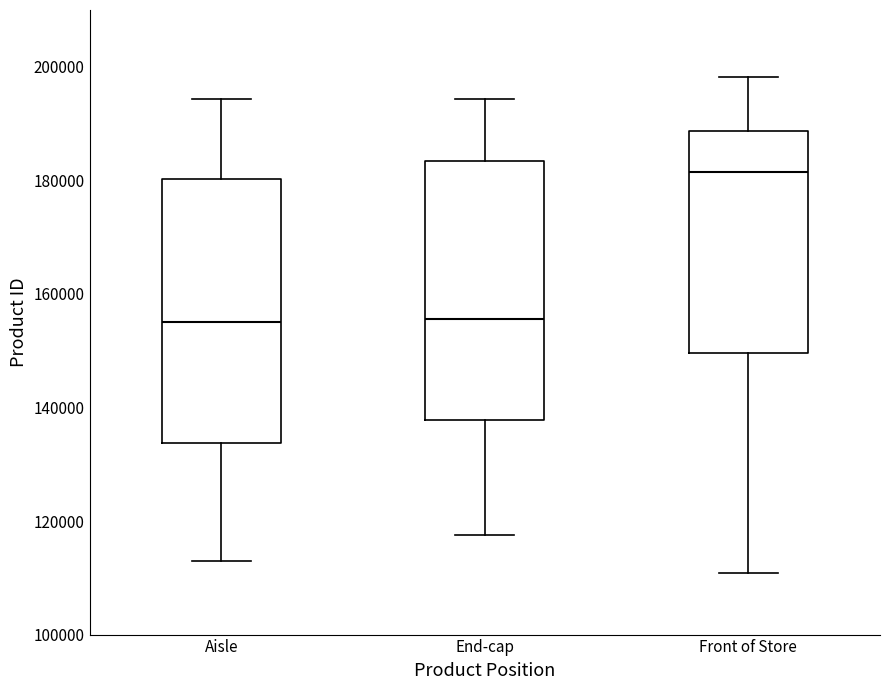

Reading left to right, transcribe this box plot: for each box, give where its median line is, the range the box spans, and where its two whiskers end, as read against the y-axis. The values are not printed on the chart, so give them approximately, as read against the axis.

Aisle: median 156000, box 134000 to 180000, whiskers 112000 to 194000
End-cap: median 156000, box 138000 to 184000, whiskers 118000 to 194000
Front of Store: median 182000, box 150000 to 188000, whiskers 110000 to 198000